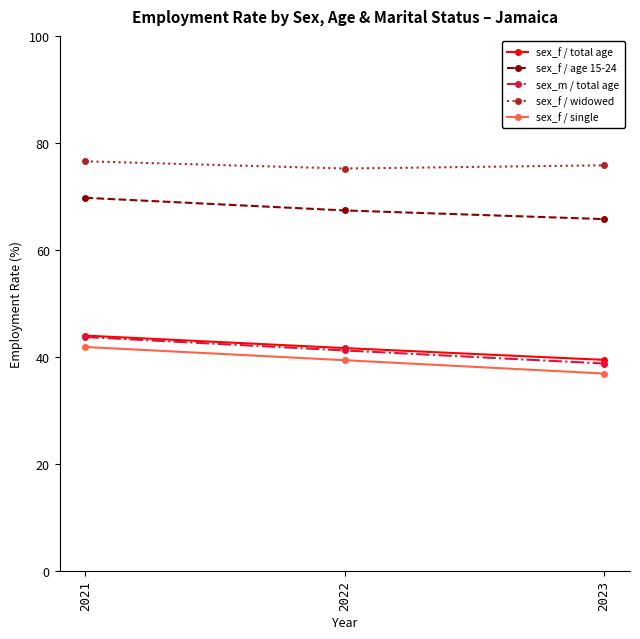

What is the value of the sex_f / widowed point at the 3rd from the left?

75.8